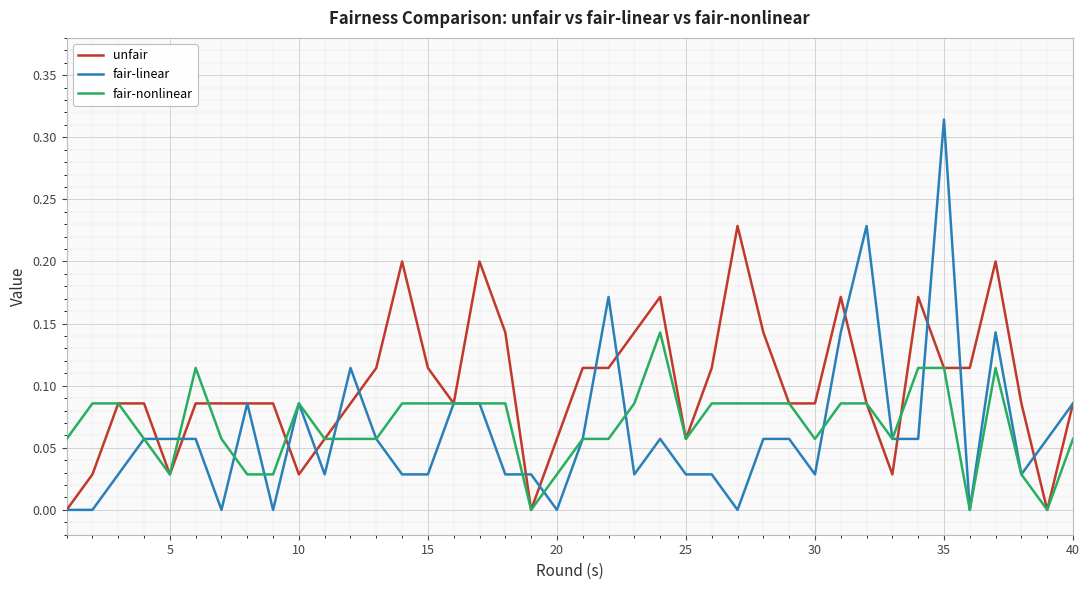

Which series has the widest spread of values?

fair-linear